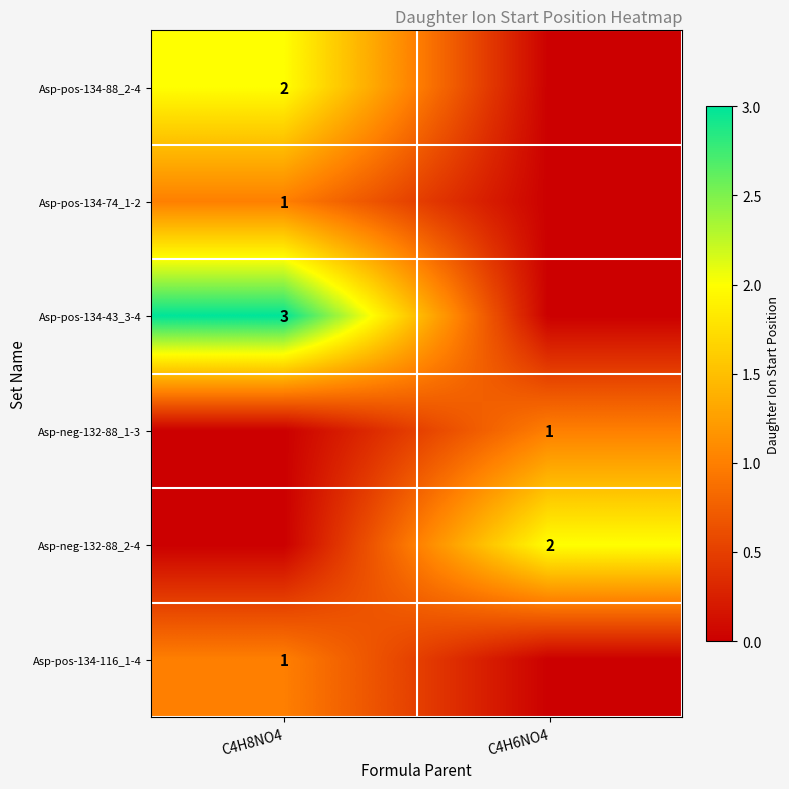

The value of Asp-pos-134-116_1-4 at C4H8NO4 is 1. True or false?

True